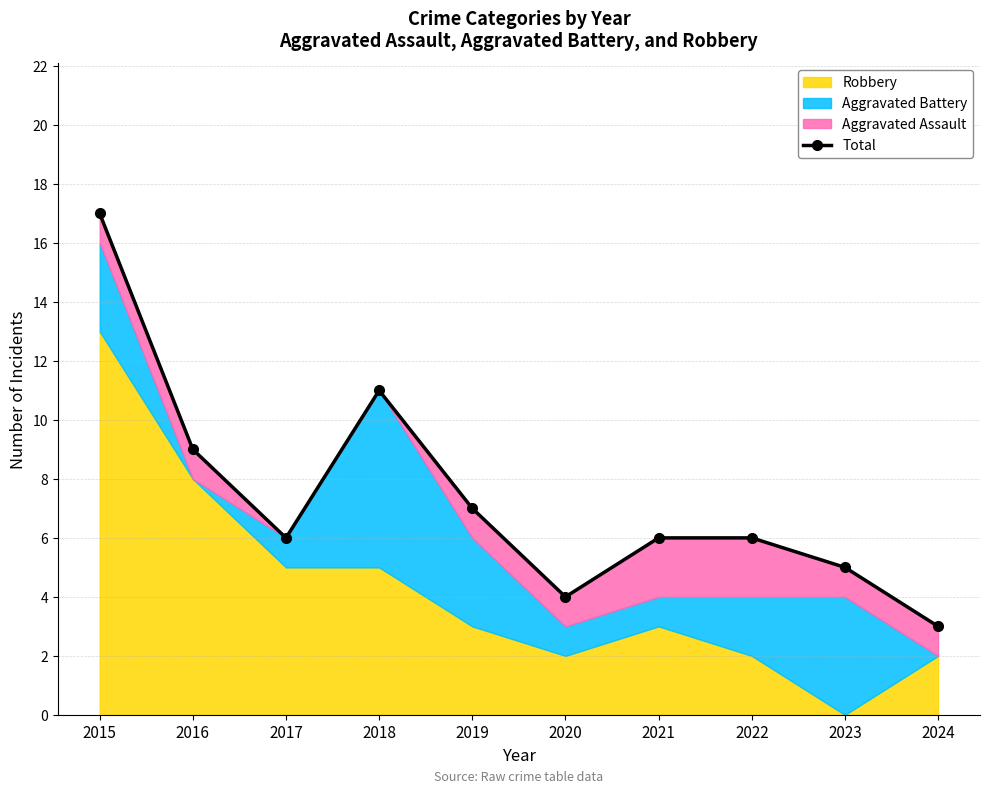

List the labels in order of value, smallest first.

2024, 2020, 2023, 2017, 2021, 2022, 2019, 2016, 2018, 2015